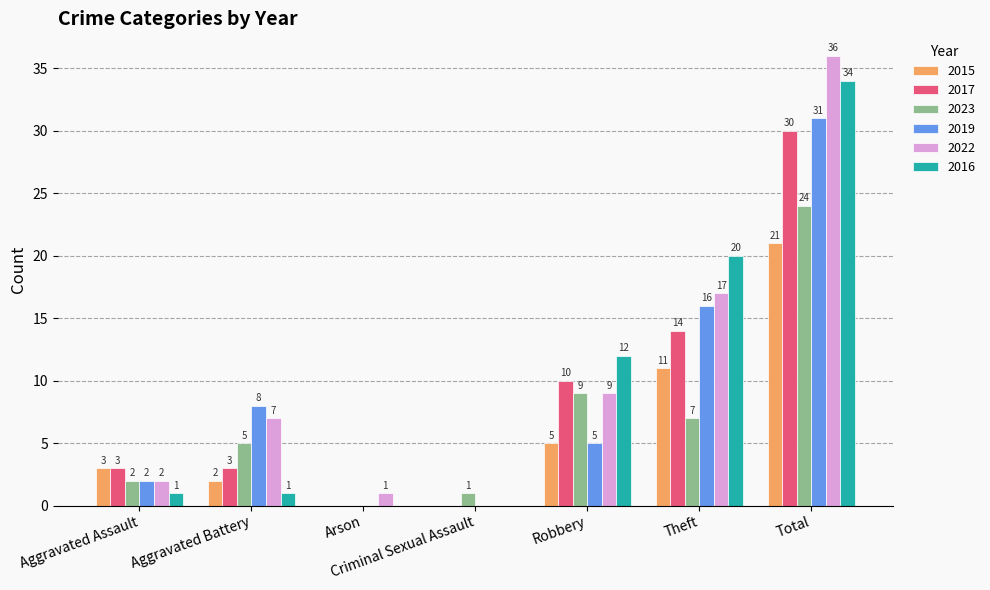

Reading right to left, list all the values displayed in this chart.

2015: 21	11	5	0	0	2	3
2017: 30	14	10	0	0	3	3
2023: 24	7	9	1	0	5	2
2019: 31	16	5	0	0	8	2
2022: 36	17	9	0	1	7	2
2016: 34	20	12	0	0	1	1